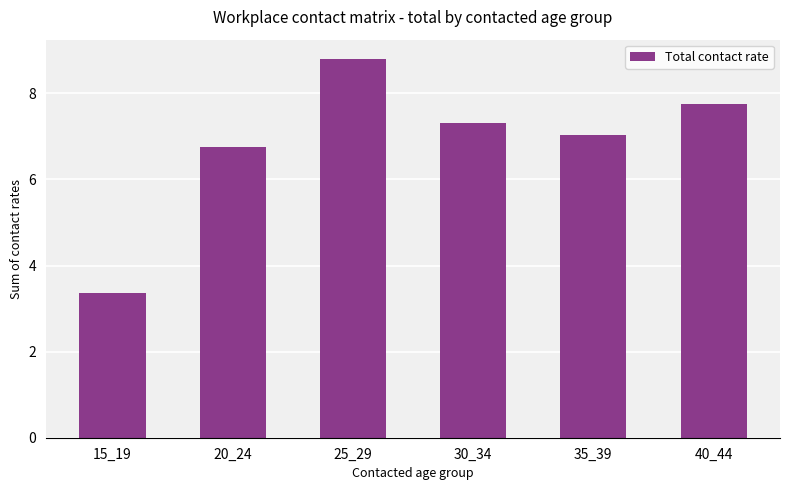

Reading left to right, transcribe all the data shown in this chart.

15_19=3.4	20_24=6.8	25_29=8.8	30_34=7.3	35_39=7.0	40_44=7.7